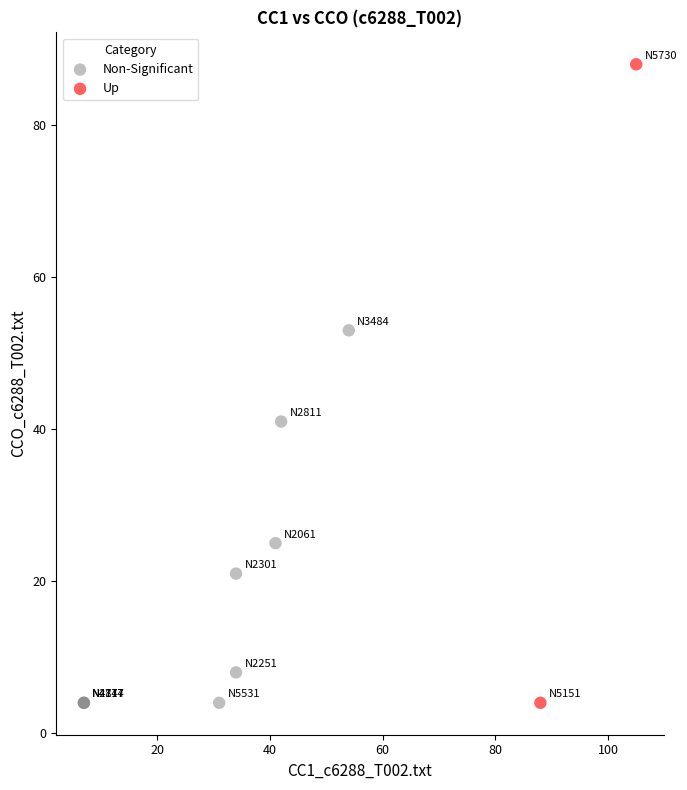

What are all the series names shown in the legend?

Non-Significant, Up